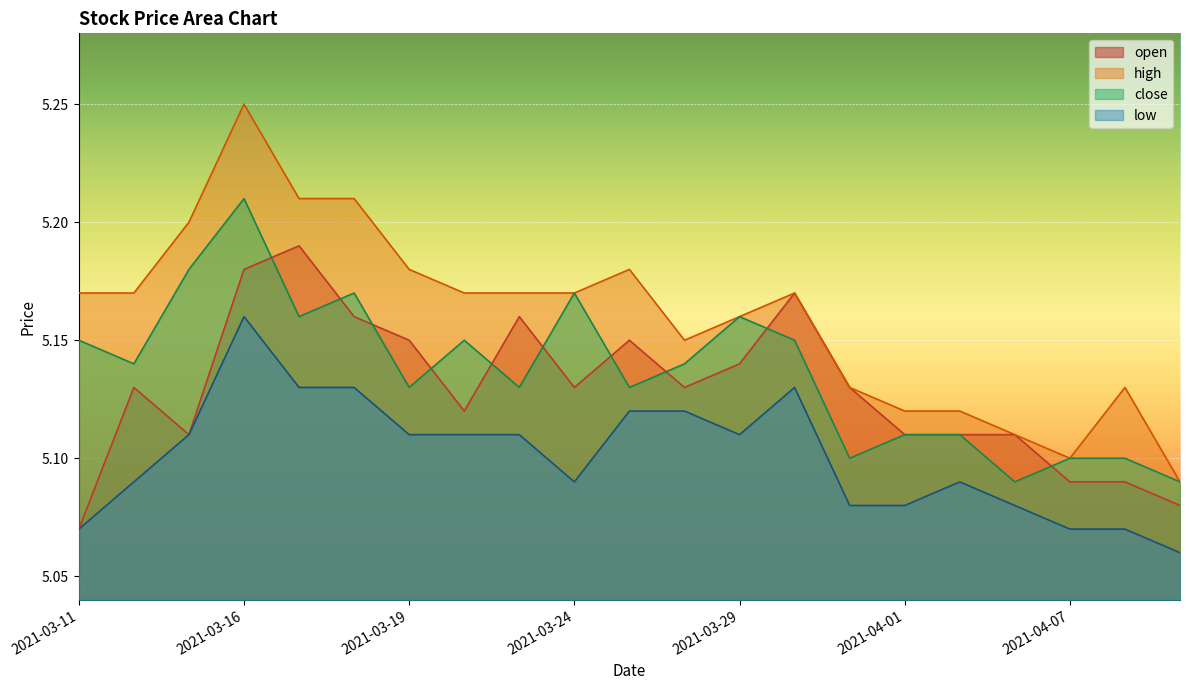

At which category does low reach its first local peak?

2021-03-16